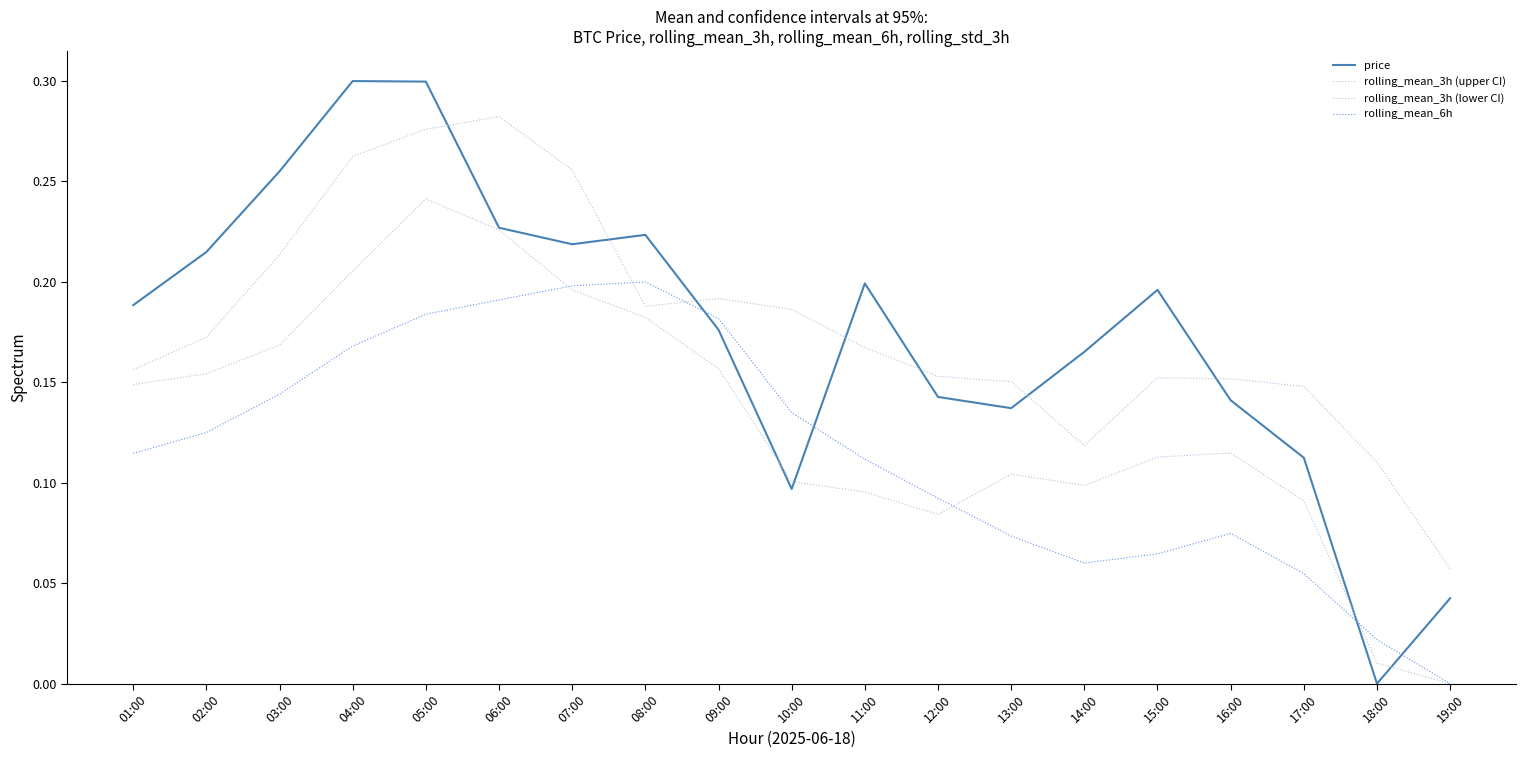

Reading left to right, what are all the values shown in this chart?

price: 0.2	0.2	0.3	0.3	0.3	0.2	0.2	0.2	0.2	0.1	0.2	0.1	0.1	0.2	0.2	0.1	0.1	0.0	0.0
rolling_mean_3h (upper CI): 0.2	0.2	0.2	0.3	0.3	0.3	0.3	0.2	0.2	0.2	0.2	0.2	0.2	0.1	0.2	0.2	0.1	0.1	0.1
rolling_mean_3h (lower CI): 0.1	0.2	0.2	0.2	0.2	0.2	0.2	0.2	0.2	0.1	0.1	0.1	0.1	0.1	0.1	0.1	0.1	0.0	0.0
rolling_mean_6h: 0.1	0.1	0.1	0.2	0.2	0.2	0.2	0.2	0.2	0.1	0.1	0.1	0.1	0.1	0.1	0.1	0.1	0.0	0.0